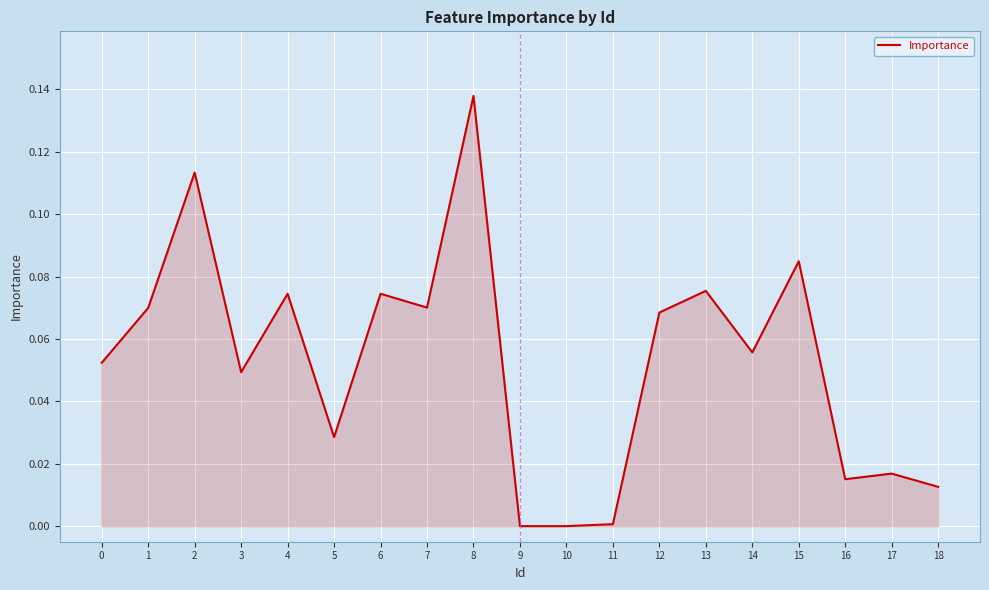

Which category has the highest value across all series?

8